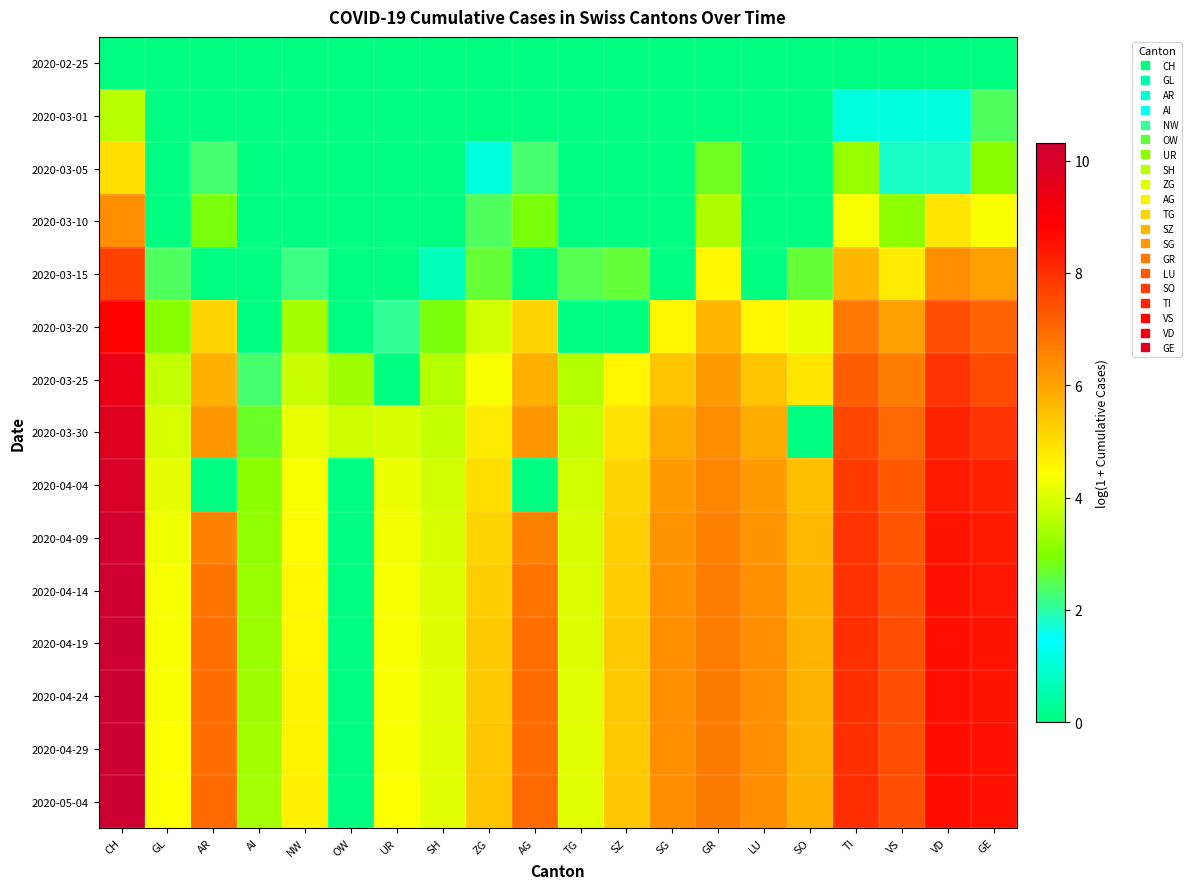

What is the spread (max minus min) of values at VS?

7.5